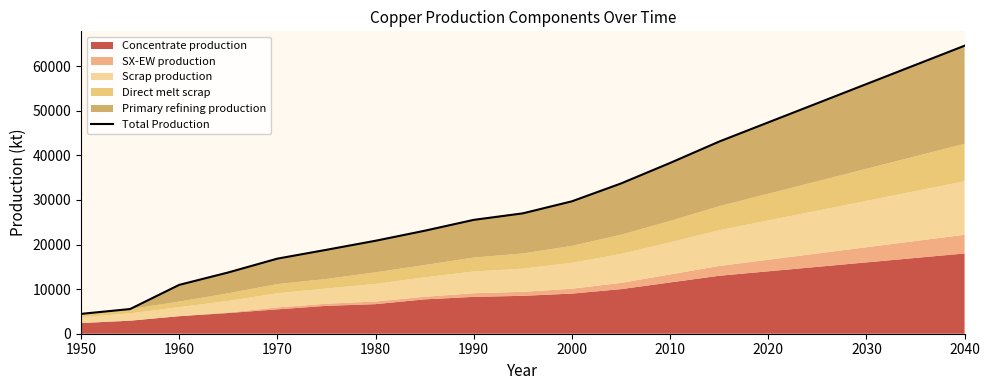

True or false: there are more than 1 points higher than both neighbors.

False